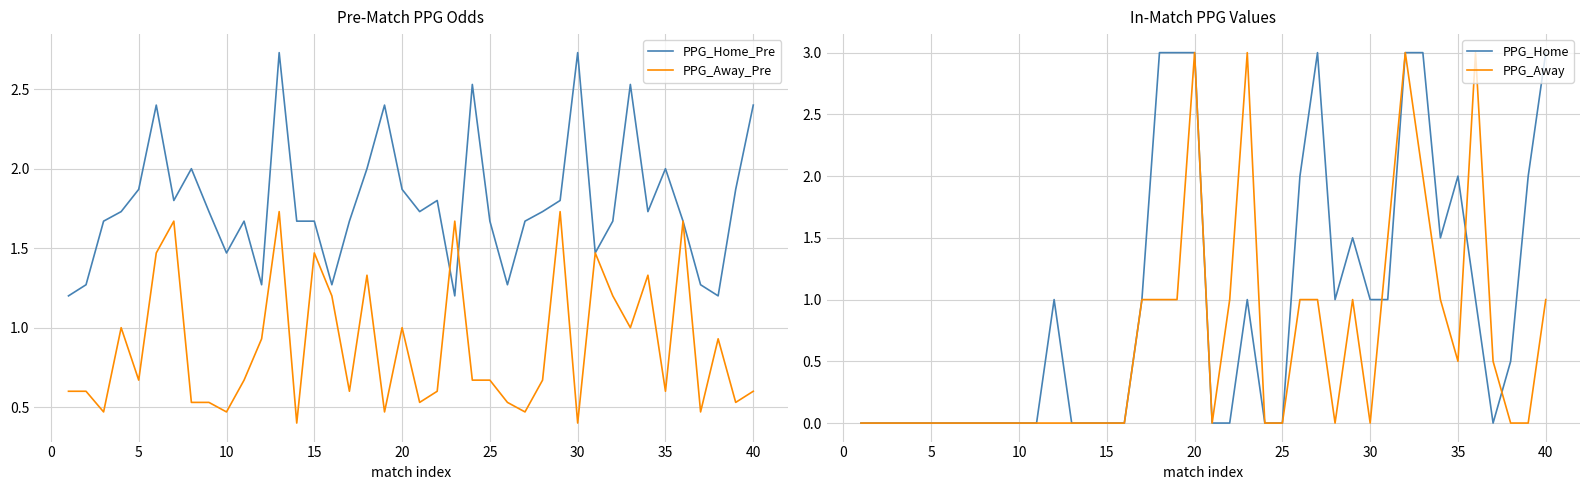

The PPG_Away_Pre series shows 0.1 at 10. True or false?

False